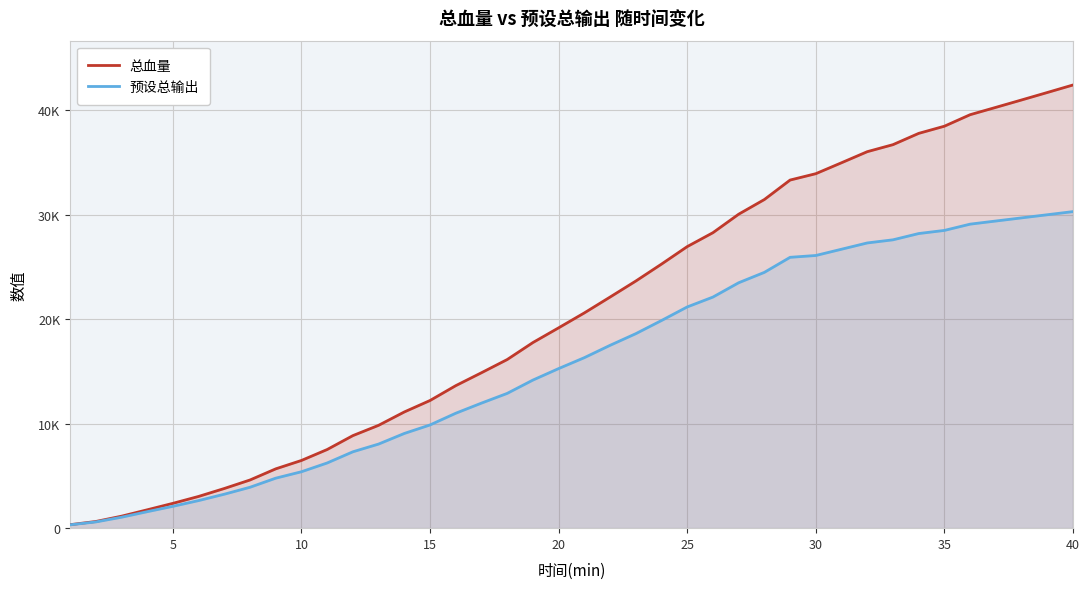

At which label is 总血量 closest to 21376?

21